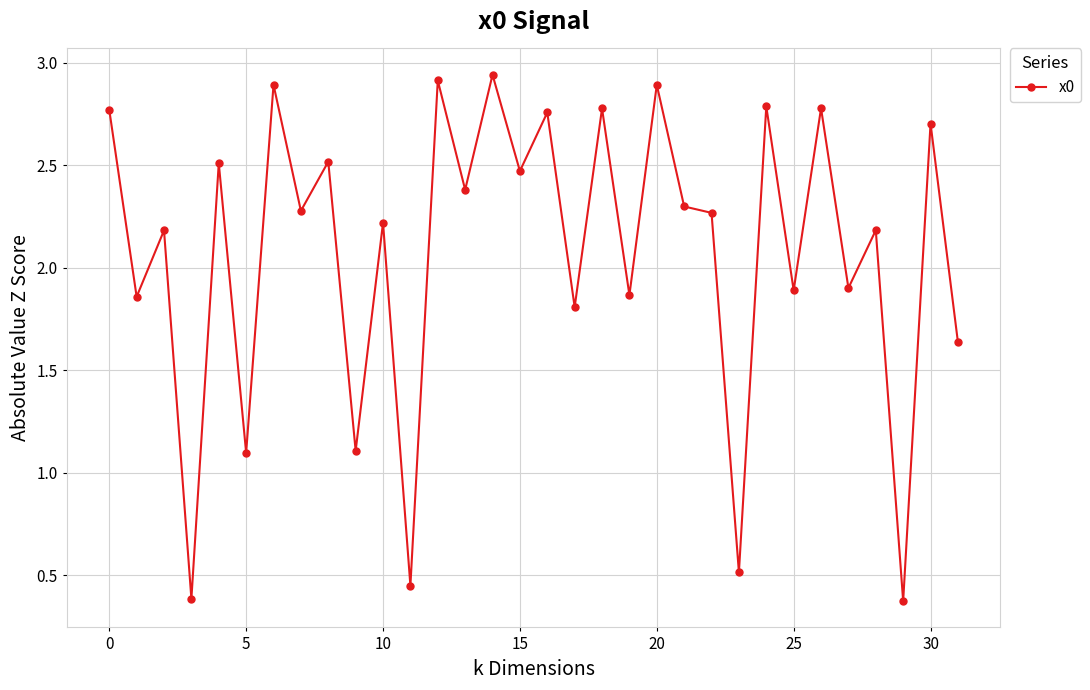

What is the difference between the maximum and minimum values?

2.6